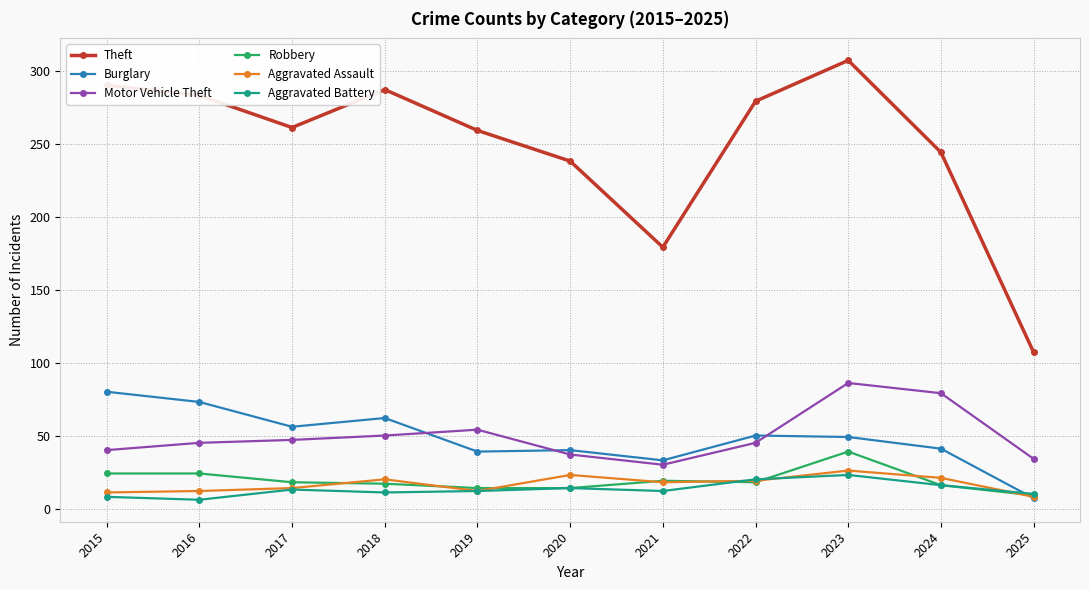

What is the difference between the maximum and minimum values in the Theft series?

200